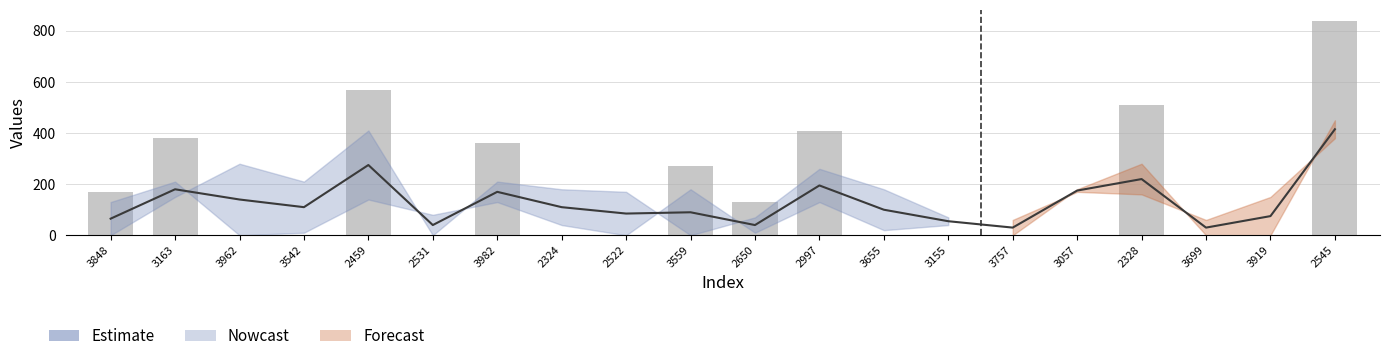

Rank the categories by value from lowest to highest.

3757, 3699, 2531, 2650, 3155, 3848, 3919, 2522, 3559, 3655, 3542, 2324, 3962, 3982, 3057, 3163, 2997, 2328, 2459, 2545